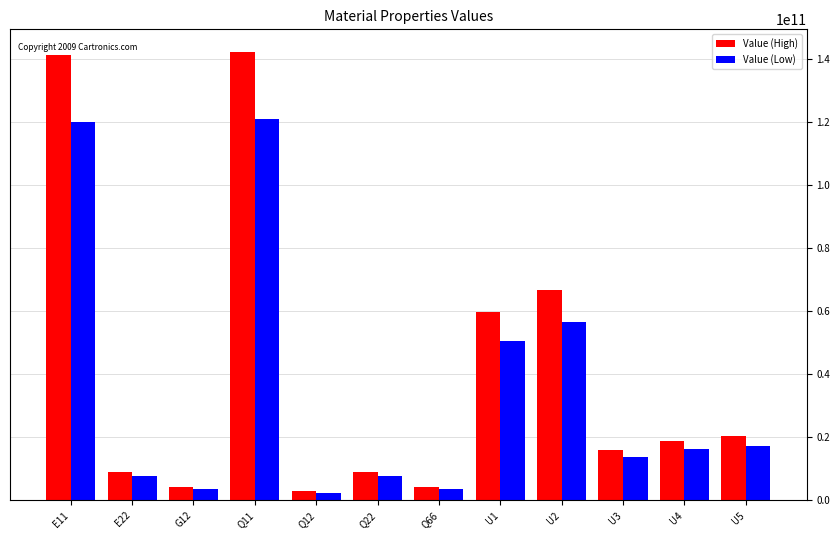

At how many categories does at least one series exceed 4950747446?

9